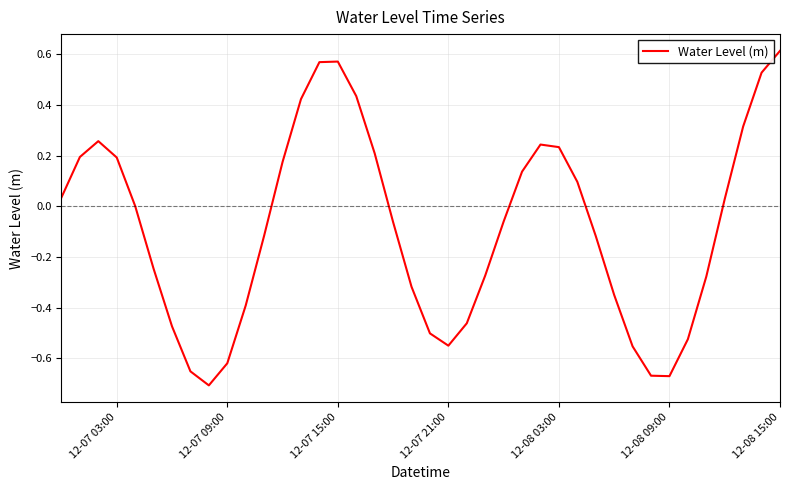

What is the difference between the maximum and minimum values?

1.3